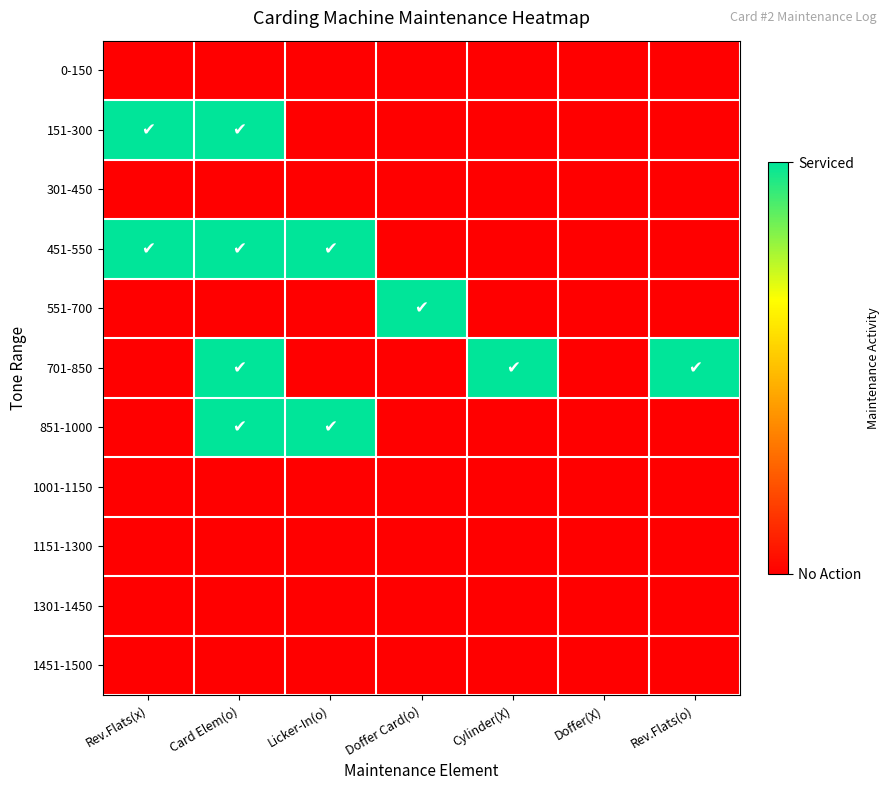

Which category has the lowest value across all series?

Rev.Flats(x)